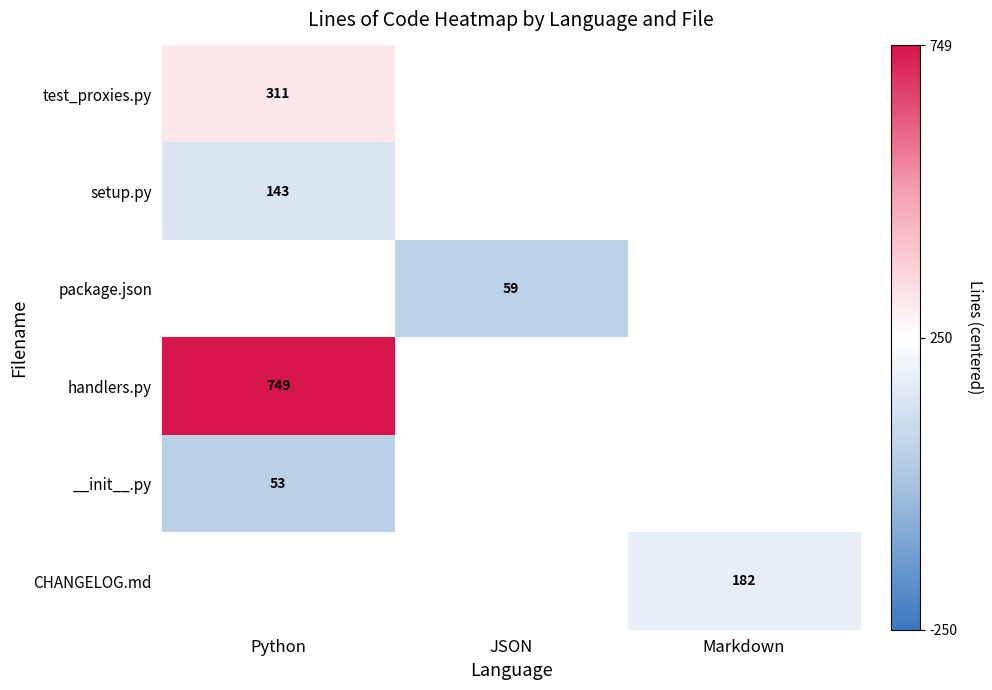

The value of setup.py at Python is 143.0. True or false?

True